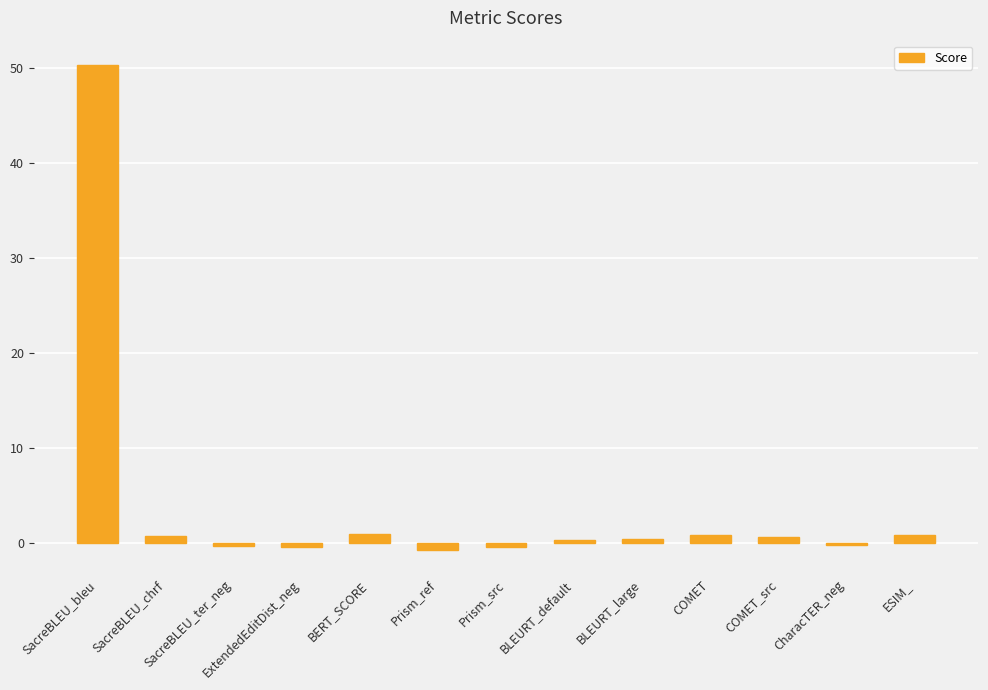

What is the label of the 13th bar from the left?

ESIM_